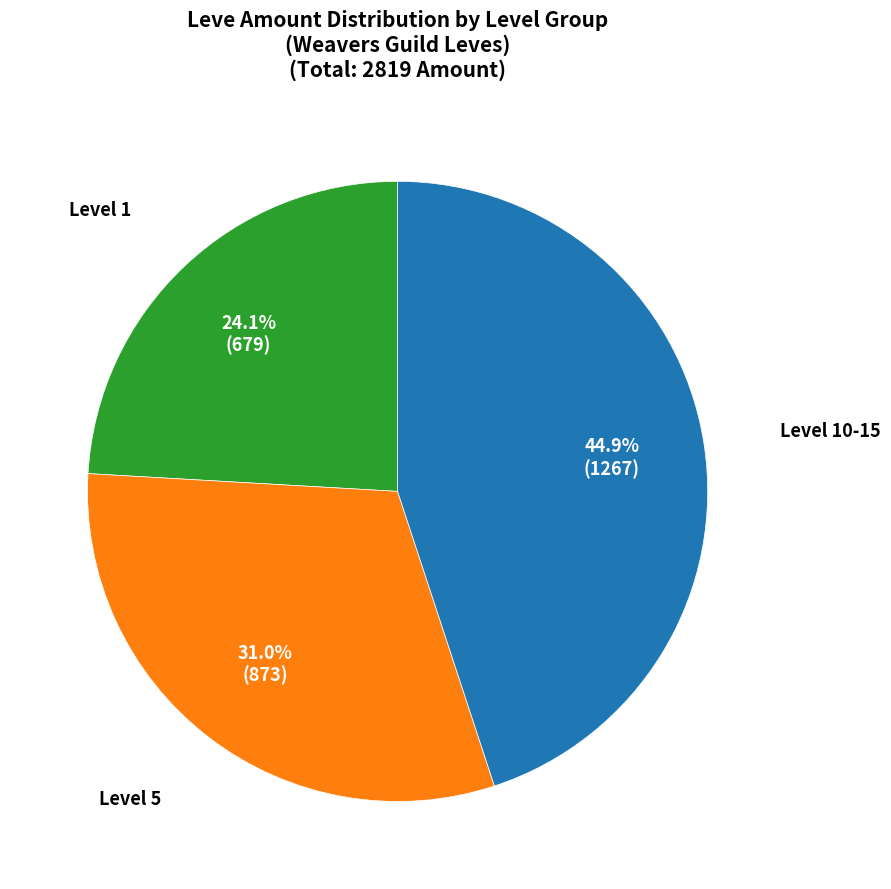

Is there any slice that represents more than half of the pie?

No